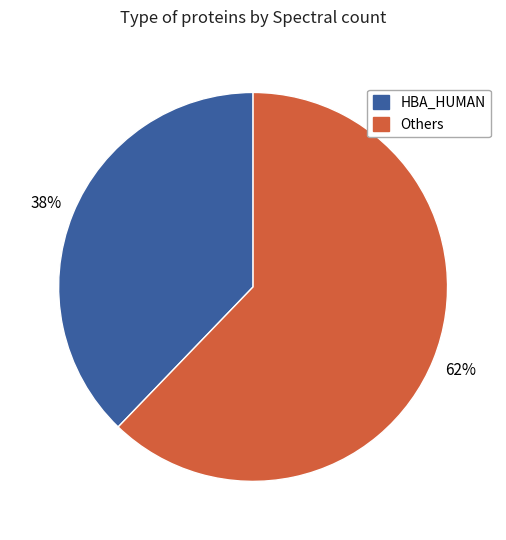

To the nearest percent, what is the difference between the largest and smallest slice percentages?

24%